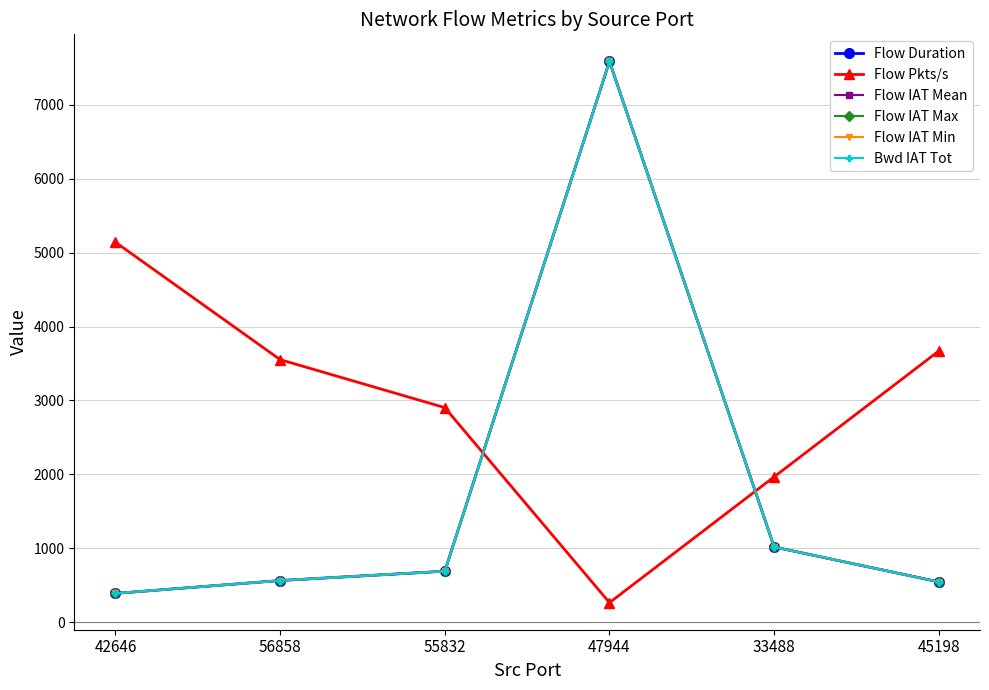

In Flow Pkts/s, how many points are lower than both neighbors (excluding endpoints)?

1